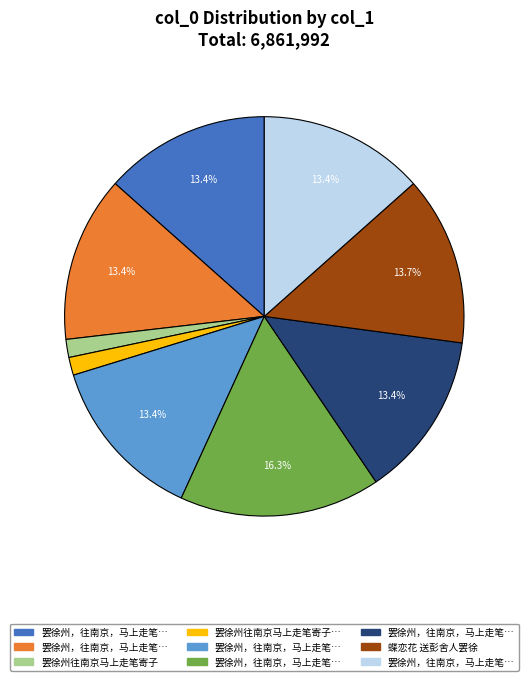

How many segments does this pie chart have?

9